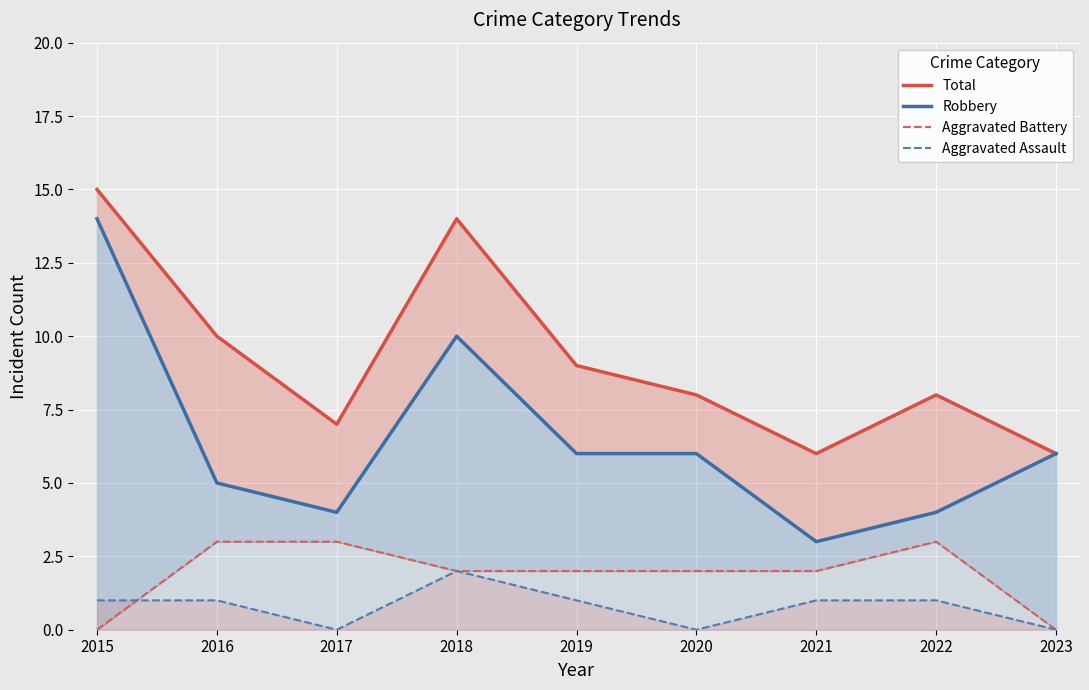

At which label does Aggravated Battery first exceed 2?

2016